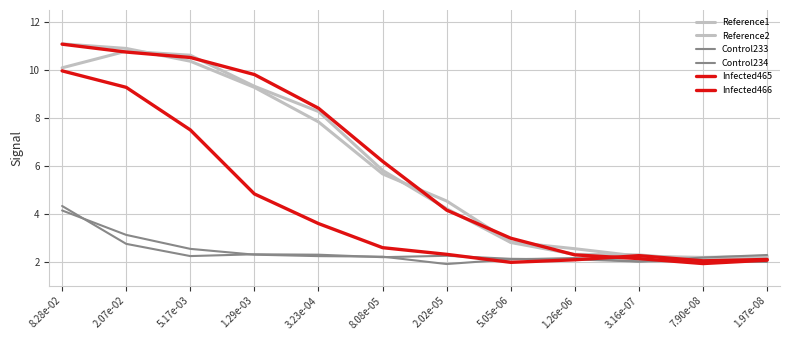

List the labels in order of Infected465 value, largest first.

8.28e-02, 2.07e-02, 5.17e-03, 1.29e-03, 3.23e-04, 8.08e-05, 2.02e-05, 5.05e-06, 1.26e-06, 3.16e-07, 1.97e-08, 7.90e-08